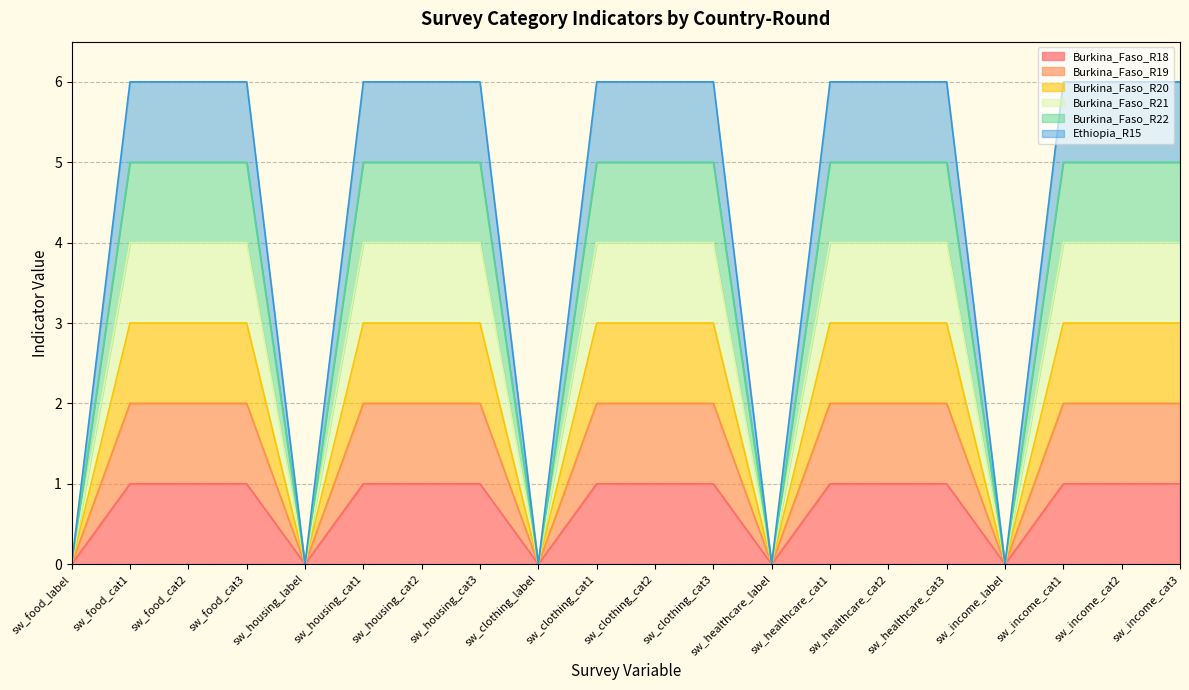

Is the value of Burkina_Faso_R19 at sw_housing_cat1 greater than the value of Burkina_Faso_R22 at sw_food_label?

Yes